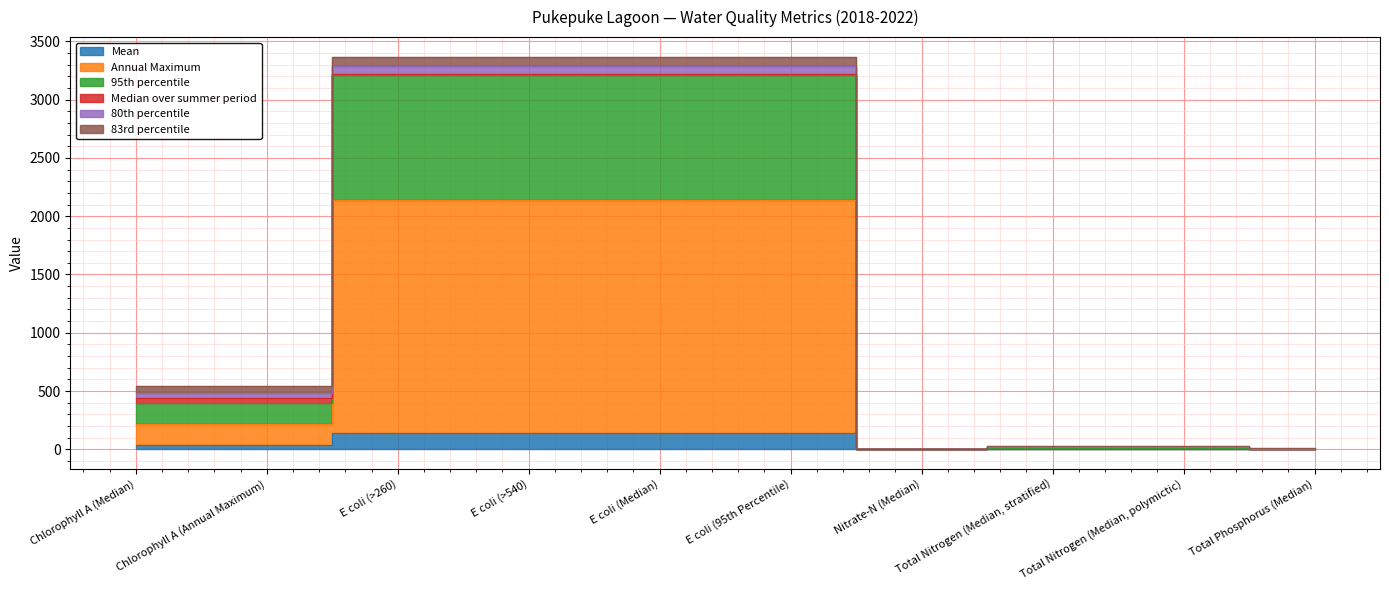

What is the sum of all 95th percentile values?

14614.4